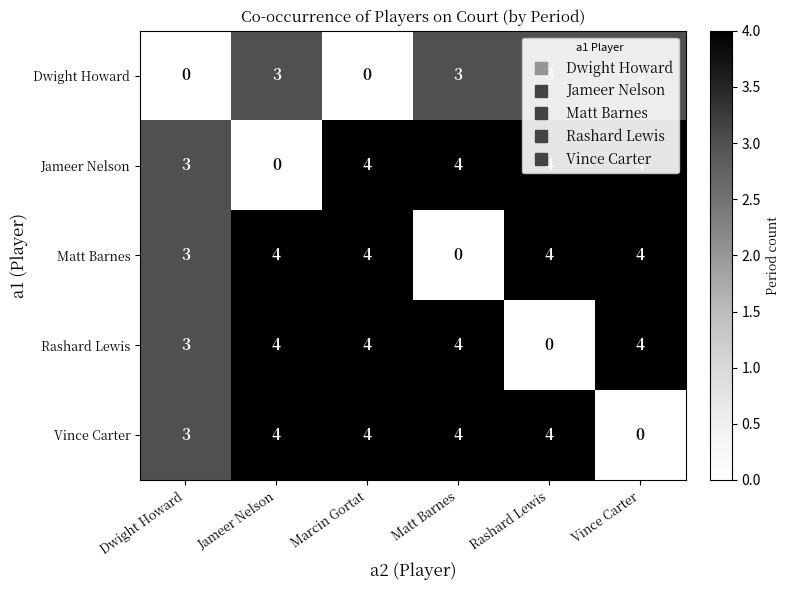

At how many categories does at least one series exceed 2?

6